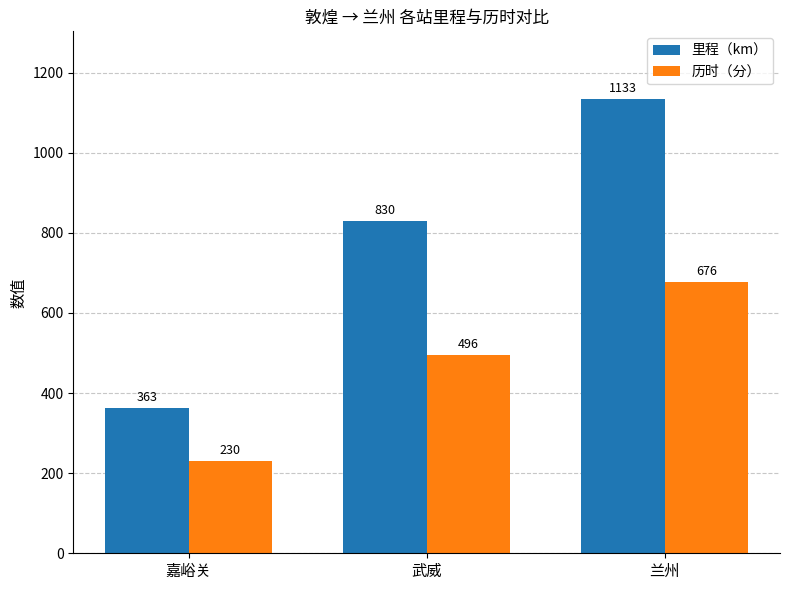

What is the sum of the 里程（km） values at 嘉峪关 and 兰州?

1496